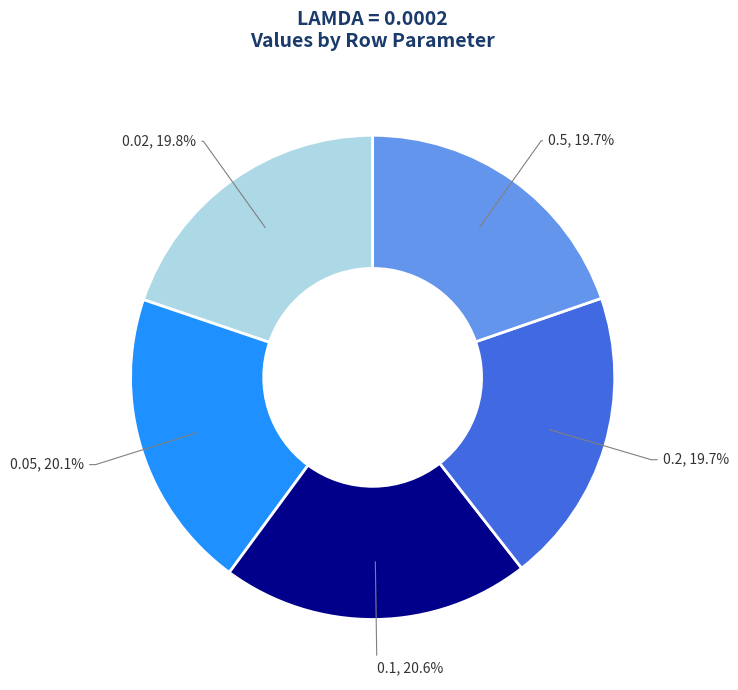

How many slices are in this pie chart?

5